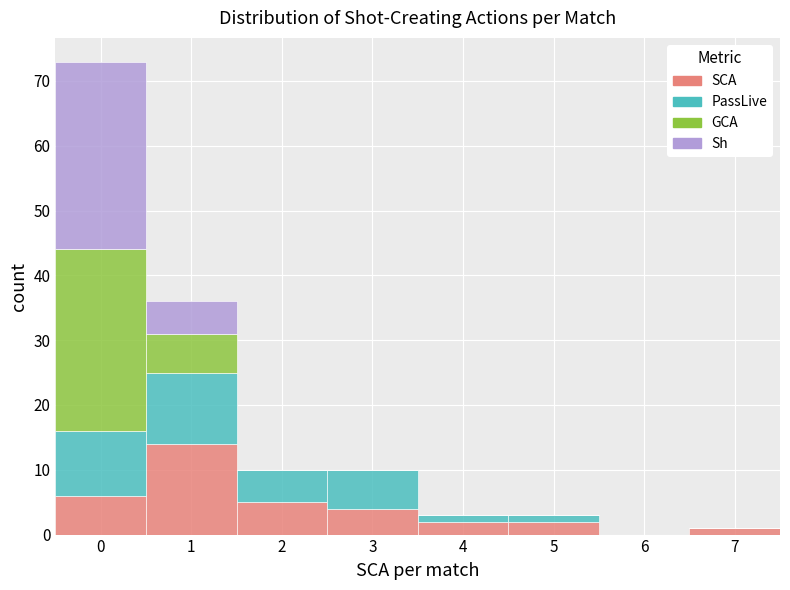

Which range on the x-axis has the tallest stacked bar (by total height)?

-0.5 to 0.5